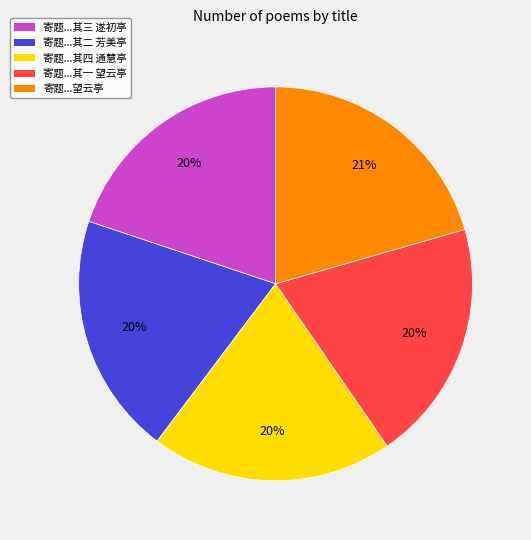

To the nearest percent, what percentage of the pie is 寄题...其一 望云亭?

20%